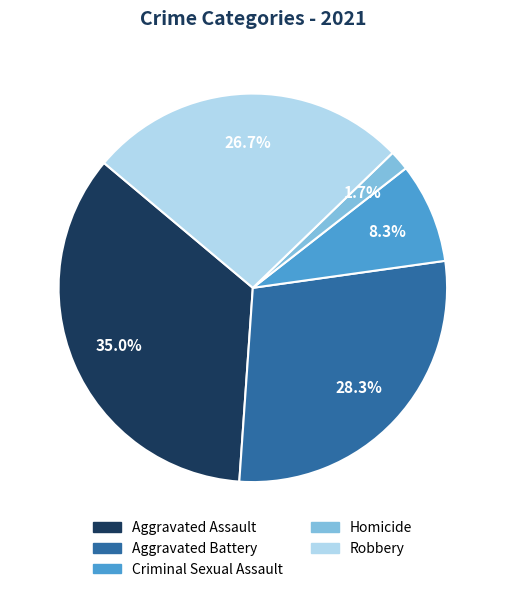

Which slice is the smallest?

Homicide